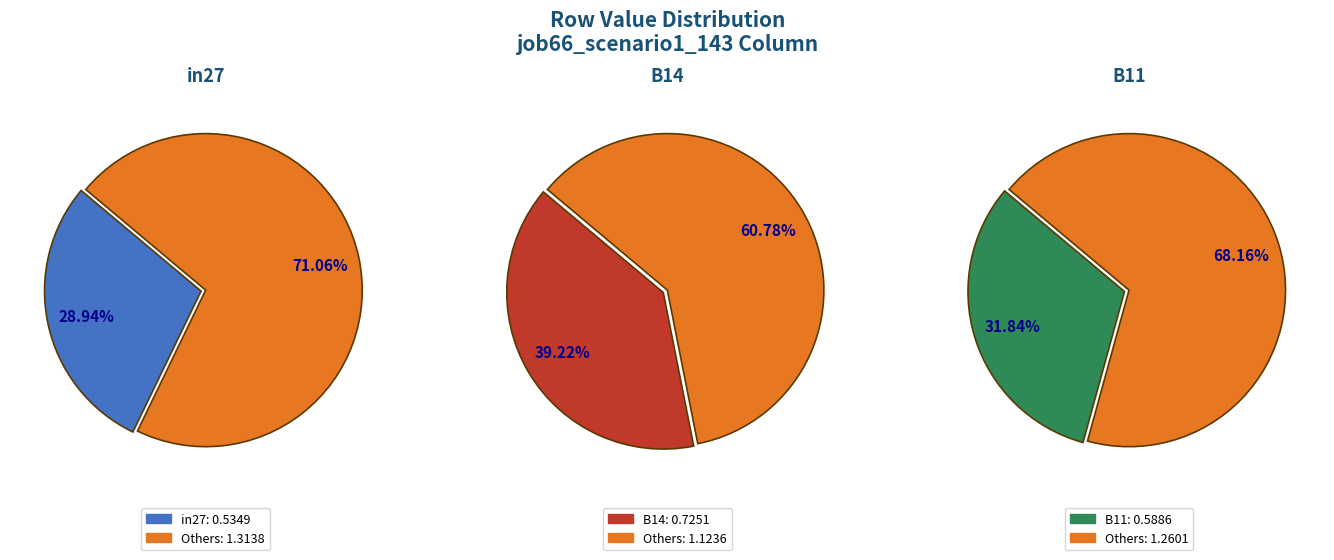

Which category has the smallest portion of the pie?

in27